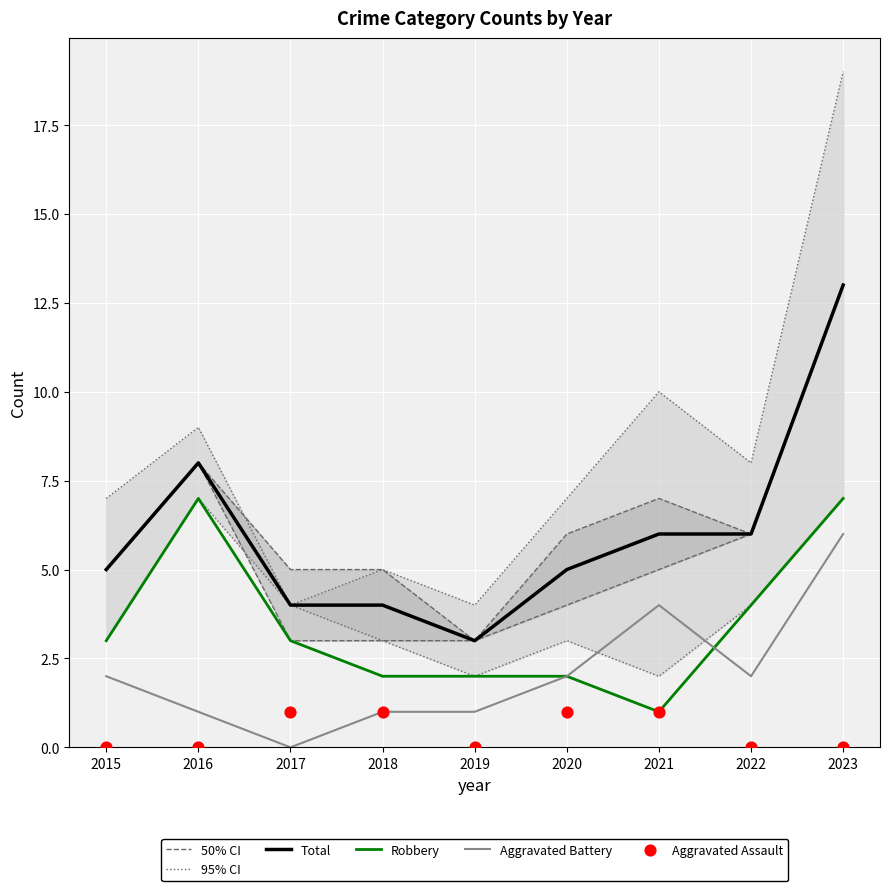

Is the value of Aggravated Battery at 2022 greater than the value of 95% CI at 2021?

No